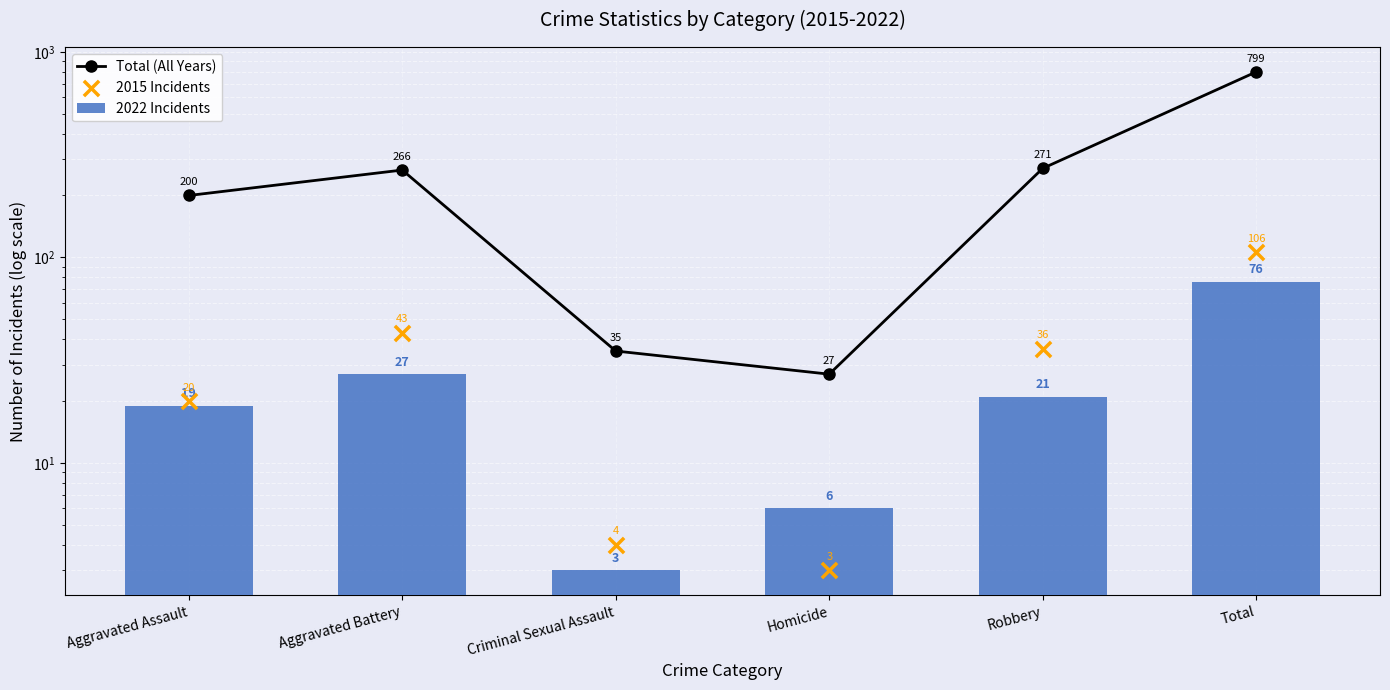

Which series reaches the minimum Y coordinate?

2022 Incidents